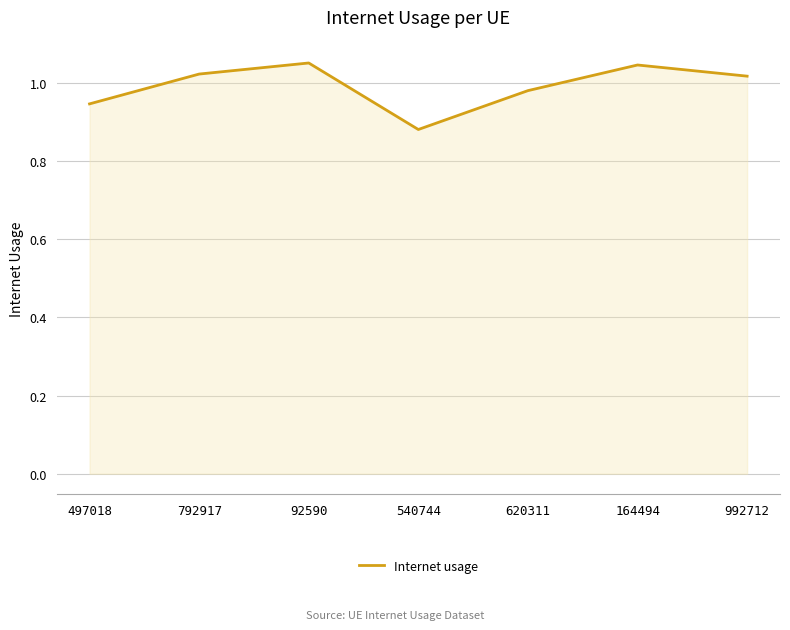

Where is the data nearest to the value 0?

540744